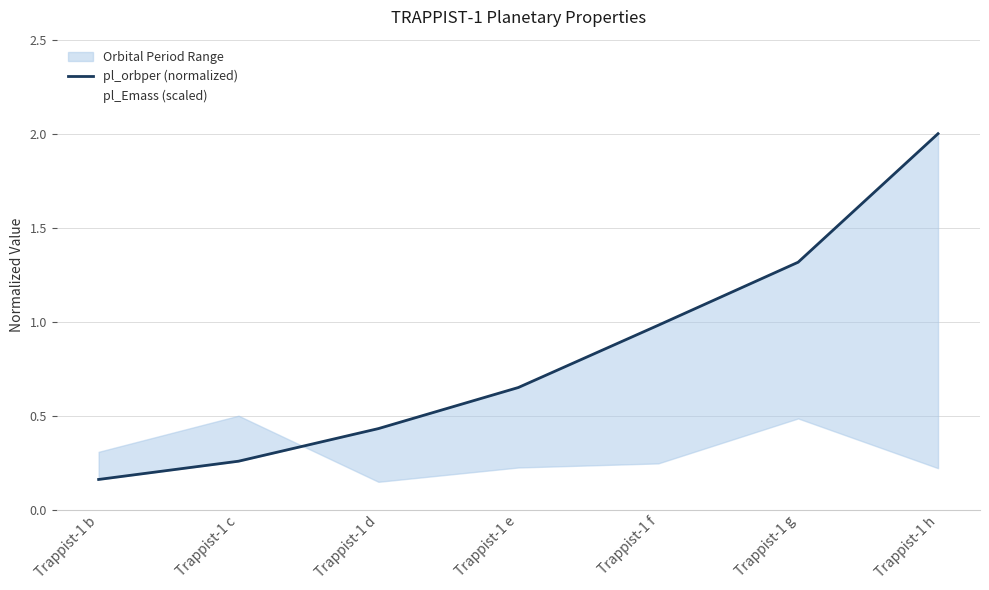

List the series in order of their overall mean, highest first.

pl_orbper (normalized), pl_Emass (scaled)